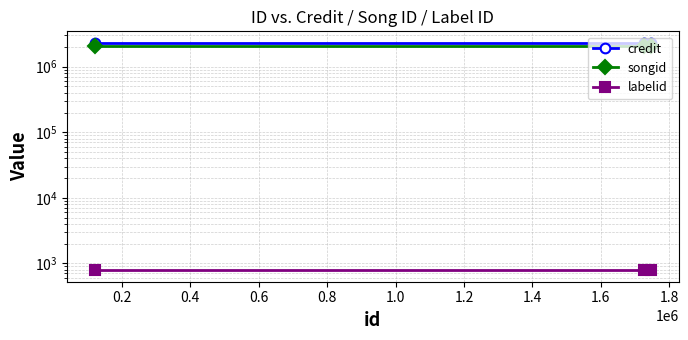

What is the approximate value of credit at 0.2?

2324731